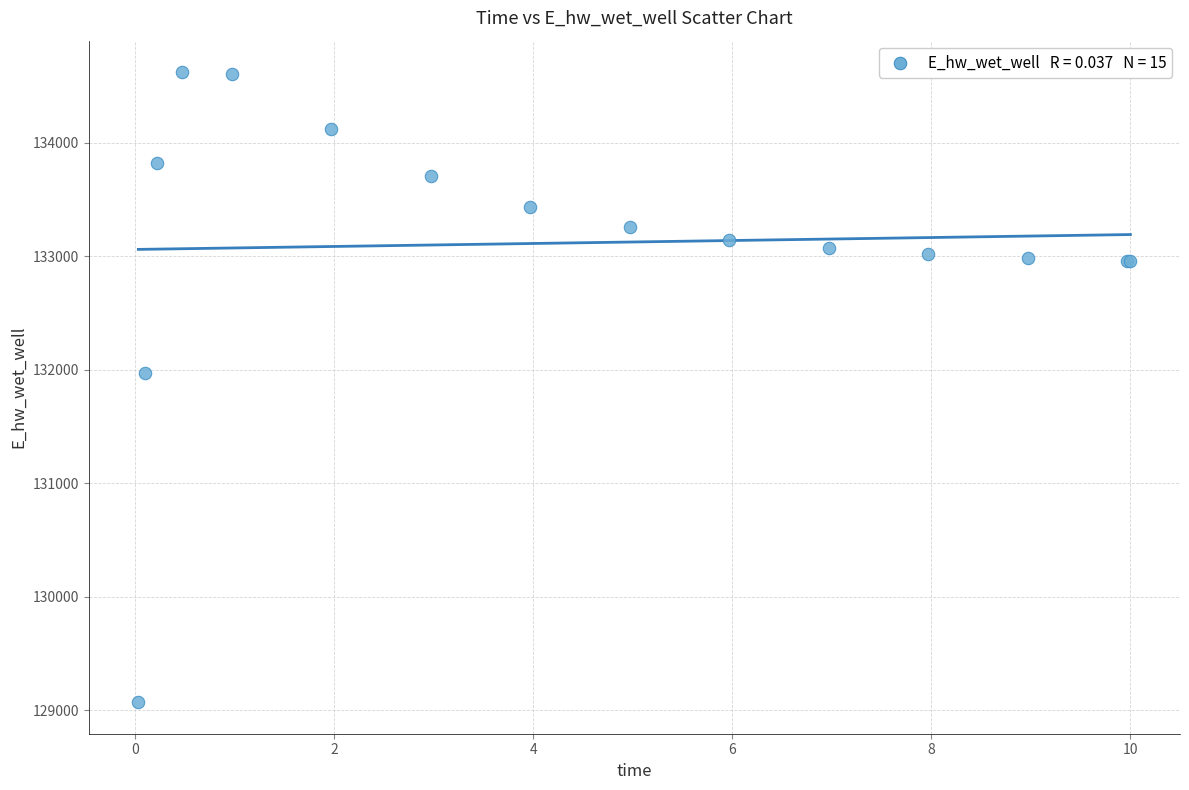

What Y value in the scatter plot is closest to 131846?

131967.0